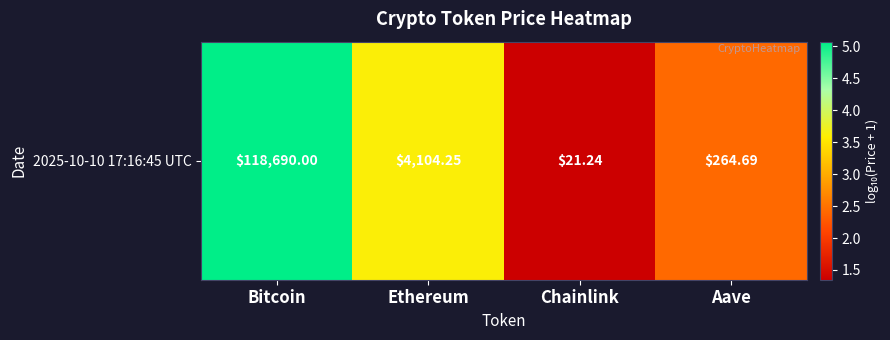

List the labels in order of value, largest first.

Bitcoin, Ethereum, Aave, Chainlink